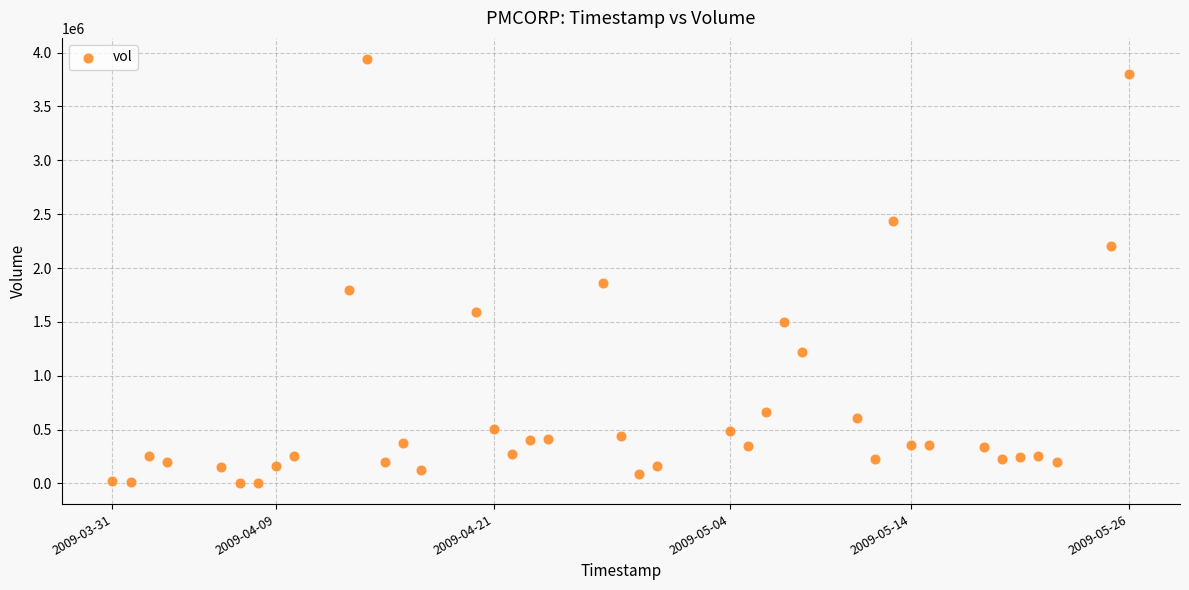

What Y value in the scatter plot is closest to 1972100?

1856400